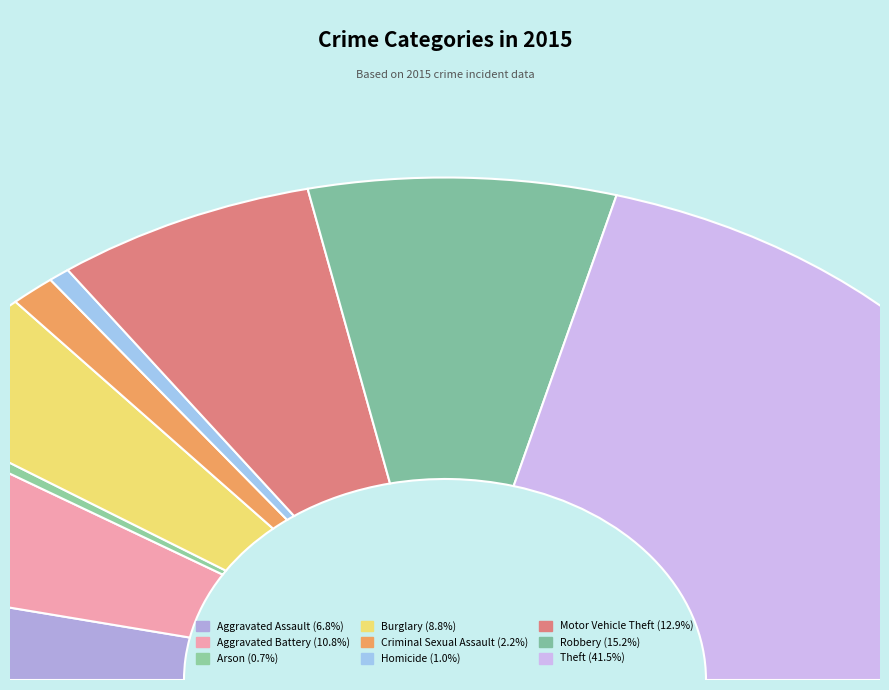

What is the largest slice in the pie chart?

Theft